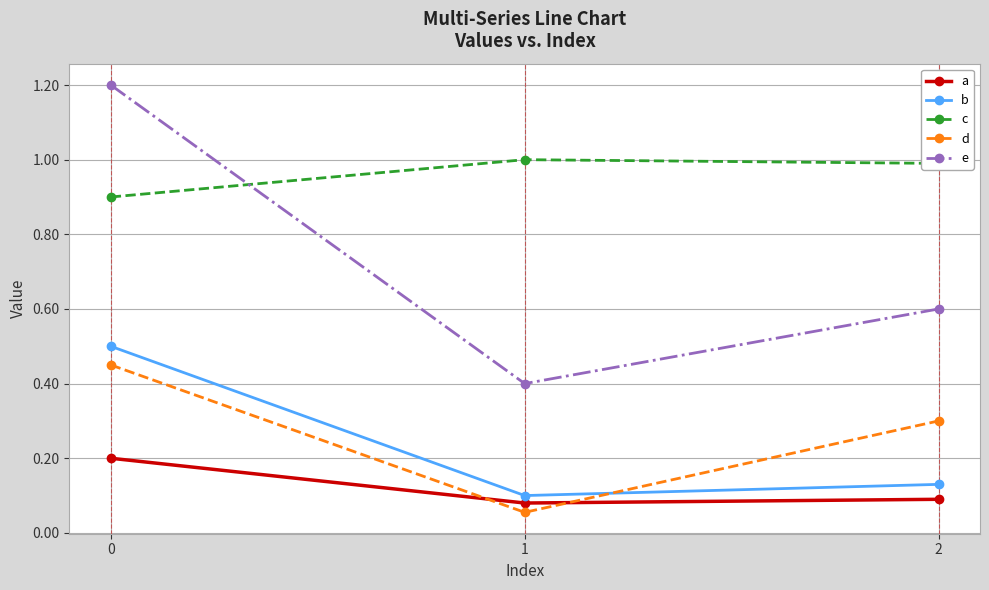

At which label does e reach its minimum?

1